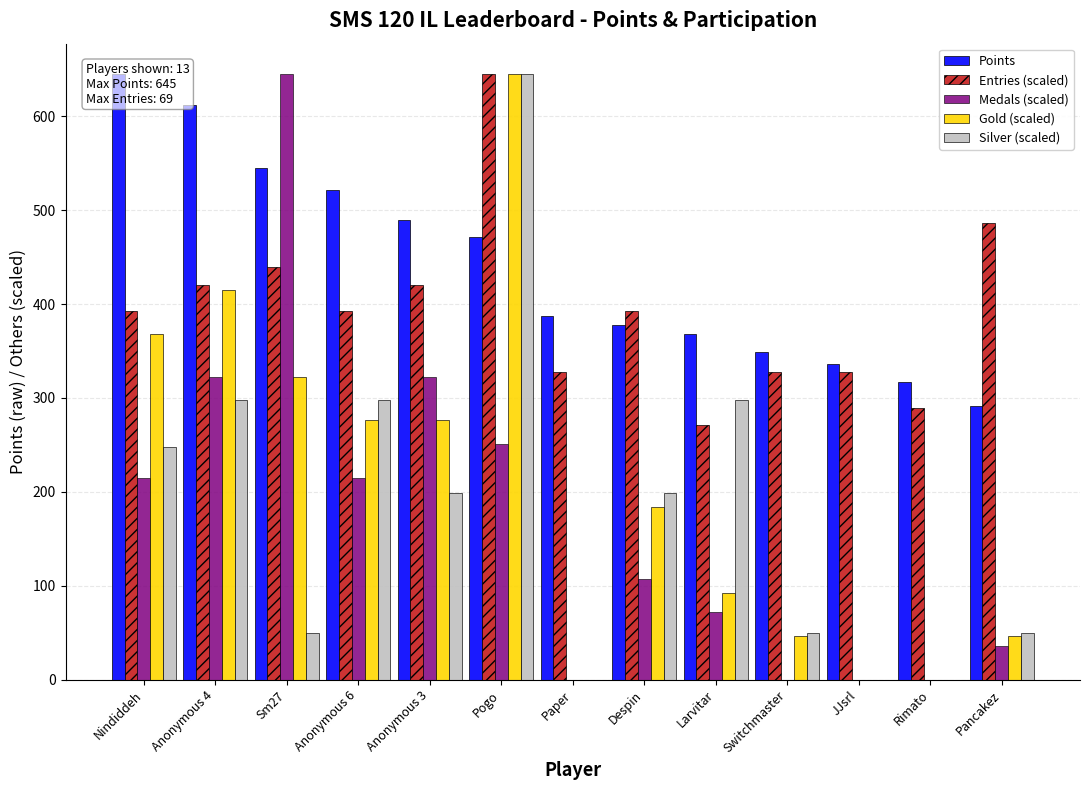

Reading left to right, what are all the values shown in this chart?

Points: Nindiddeh=645.0	Anonymous 4=612.0	Sm27=545.0	Anonymous 6=521.0	Anonymous 3=490.0	Pogo=471.0	Paper=387.0	Despin=378.0	Larvitar=368.0	Switchmaster=349.0	JJsrl=336.0	Rimato=317.0	Pancakez=291.0
Entries (scaled): Nindiddeh=392.6	Anonymous 4=420.7	Sm27=439.3	Anonymous 6=392.6	Anonymous 3=420.7	Pogo=645.0	Paper=327.2	Despin=392.6	Larvitar=271.1	Switchmaster=327.2	JJsrl=327.2	Rimato=289.8	Pancakez=486.1
Medals (scaled): Nindiddeh=215.0	Anonymous 4=322.5	Sm27=645.0	Anonymous 6=215.0	Anonymous 3=322.5	Pogo=250.8	Paper=0.0	Despin=107.5	Larvitar=71.7	Switchmaster=0.0	JJsrl=0.0	Rimato=0.0	Pancakez=35.8
Gold (scaled): Nindiddeh=368.6	Anonymous 4=414.6	Sm27=322.5	Anonymous 6=276.4	Anonymous 3=276.4	Pogo=645.0	Paper=0.0	Despin=184.3	Larvitar=92.1	Switchmaster=46.1	JJsrl=0.0	Rimato=0.0	Pancakez=46.1
Silver (scaled): Nindiddeh=248.1	Anonymous 4=297.7	Sm27=49.6	Anonymous 6=297.7	Anonymous 3=198.5	Pogo=645.0	Paper=0.0	Despin=198.5	Larvitar=297.7	Switchmaster=49.6	JJsrl=0.0	Rimato=0.0	Pancakez=49.6